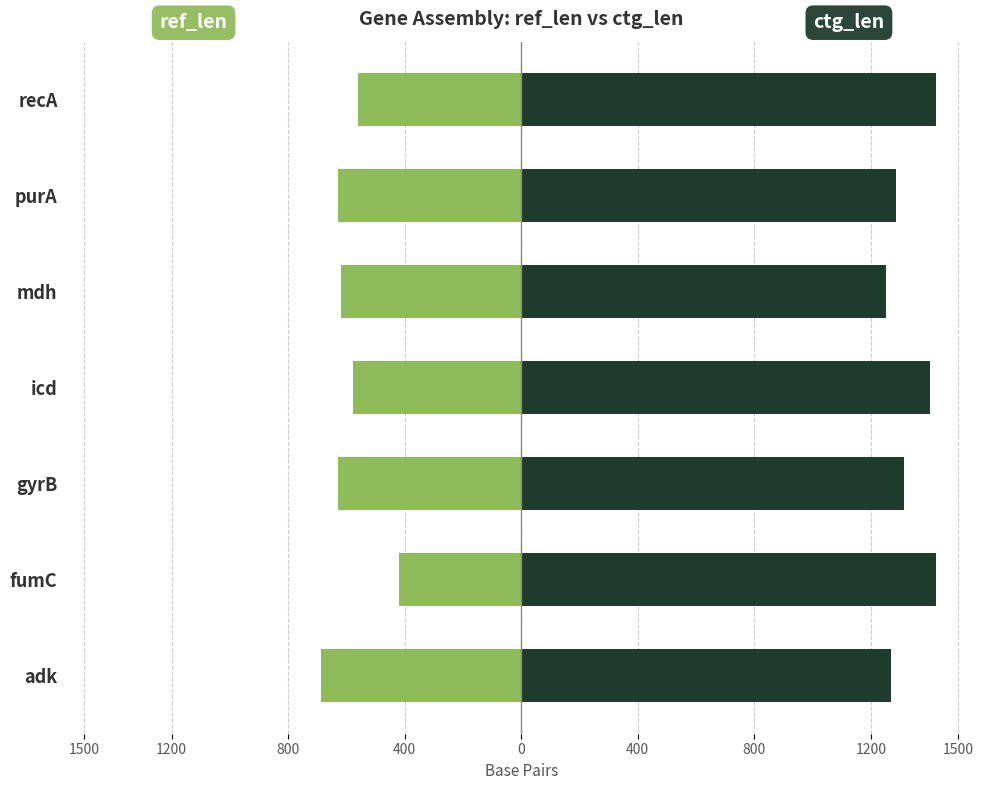

The ref_len series shows -630 at purA. True or false?

True